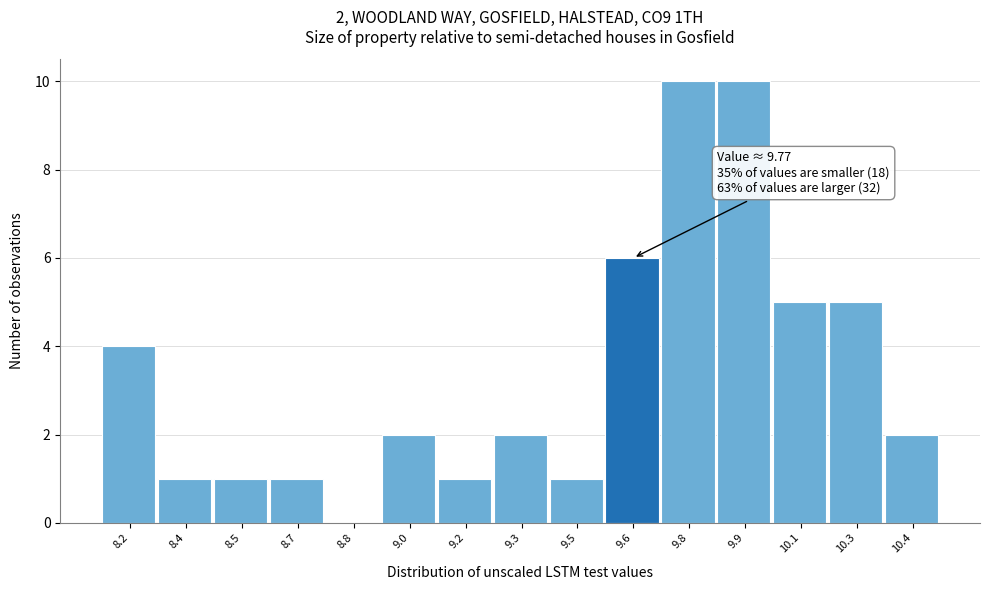

Reading right to left, list all the values displayed in this chart.

10.4=2	10.3=5	10.1=5	9.9=10	9.8=10	9.6=6	9.5=1	9.3=2	9.2=1	9.0=2	8.8=0	8.7=1	8.5=1	8.4=1	8.2=4